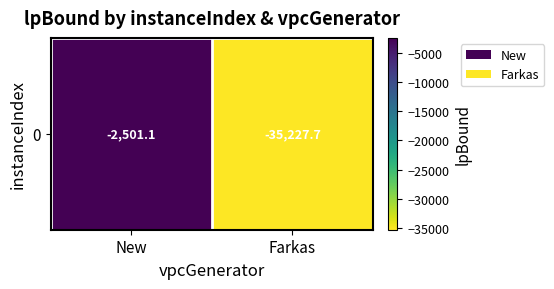

Where is the data nearest to the value -18864?

New